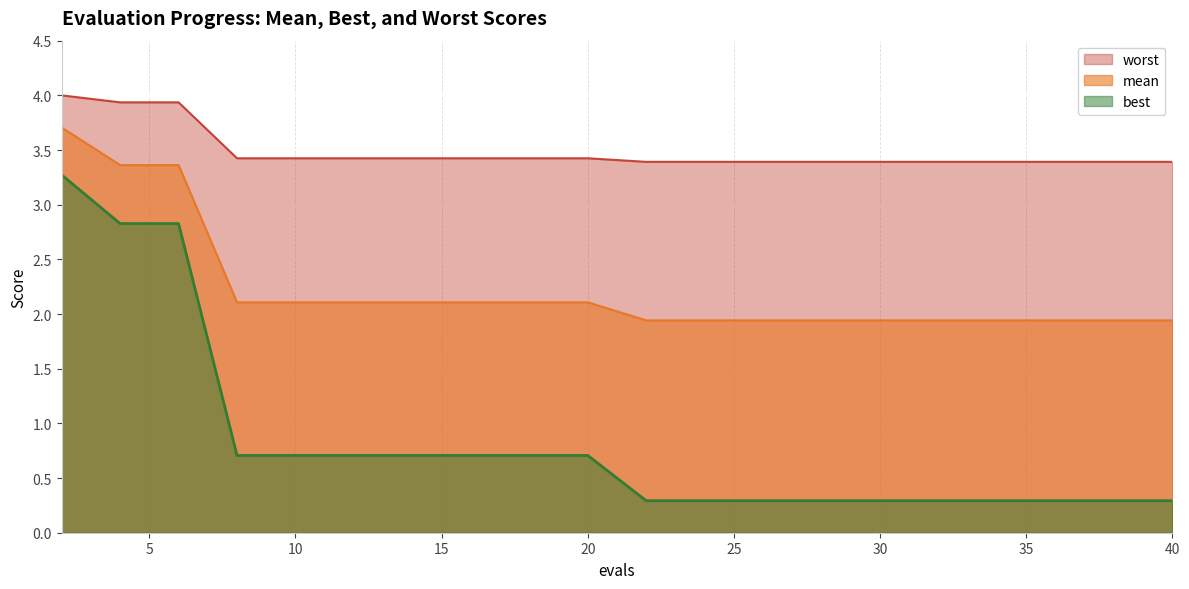

Is the value of worst at 24 greater than the value of best at 40?

Yes